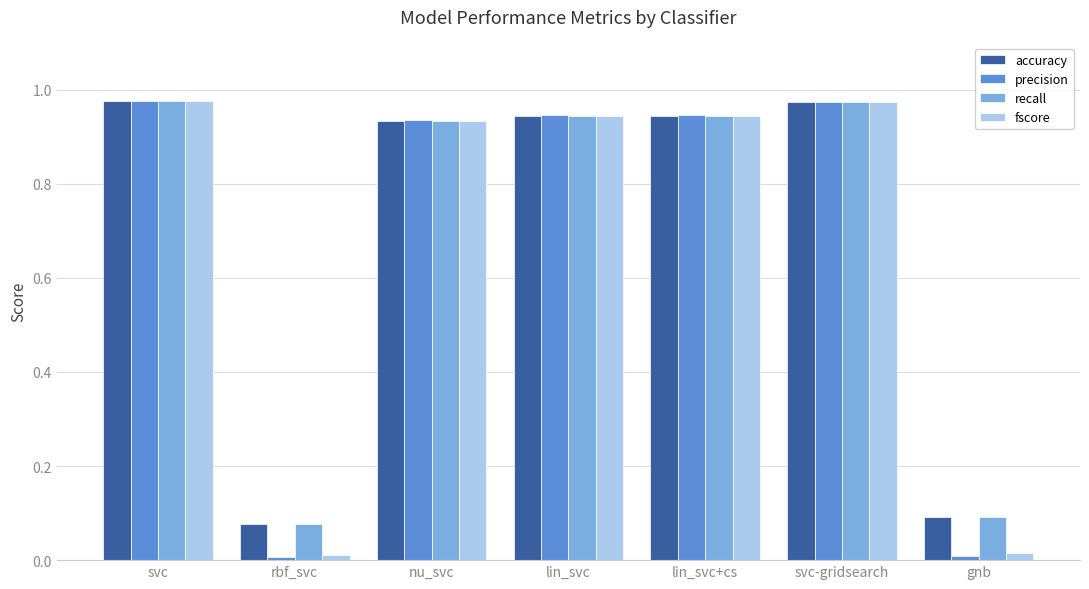

What are all the series names shown in the legend?

accuracy, precision, recall, fscore